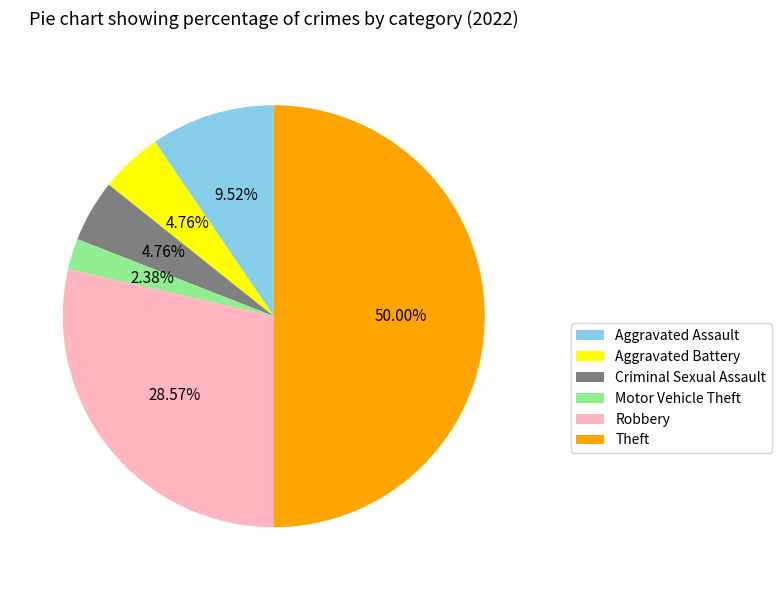

Is Aggravated Assault the majority of the pie?

No